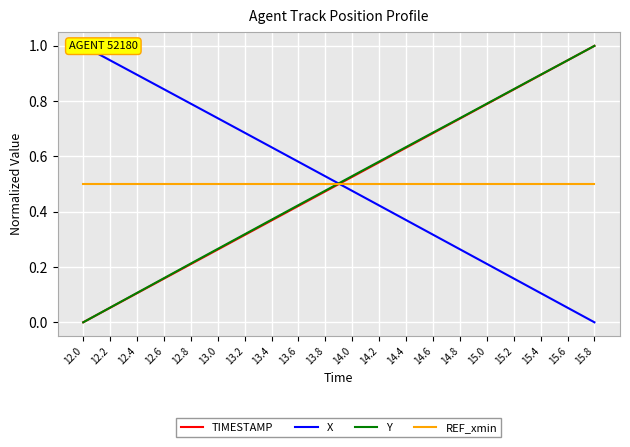

What is the sum of the REF_xmin values at 15.8 and 15.4?

1.0